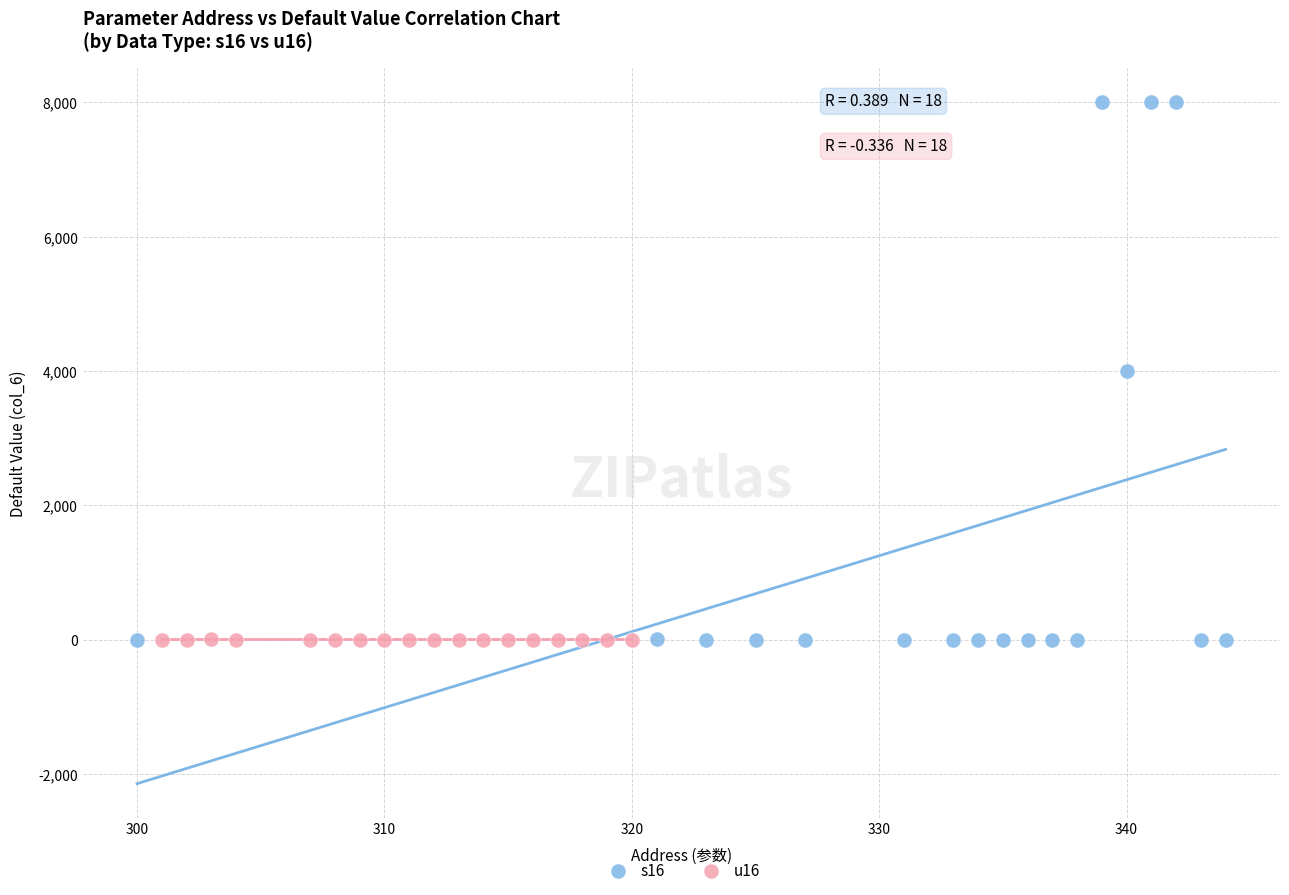

What are all the series names shown in the legend?

s16, u16